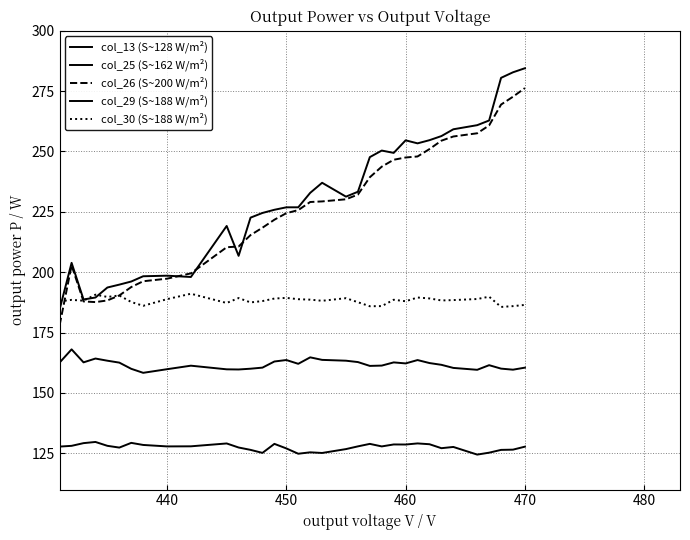

How many lines are shown in the chart?

5